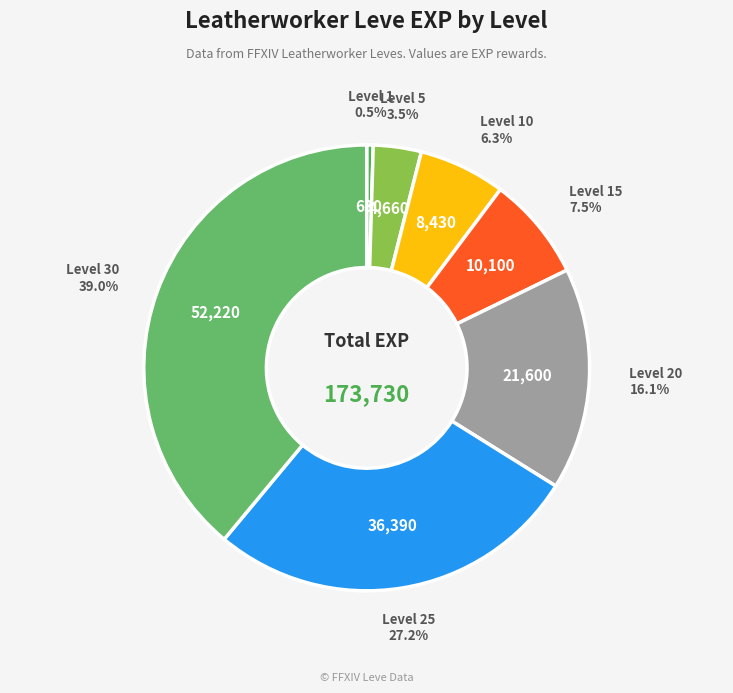

Count the number of slices in the pie.

7